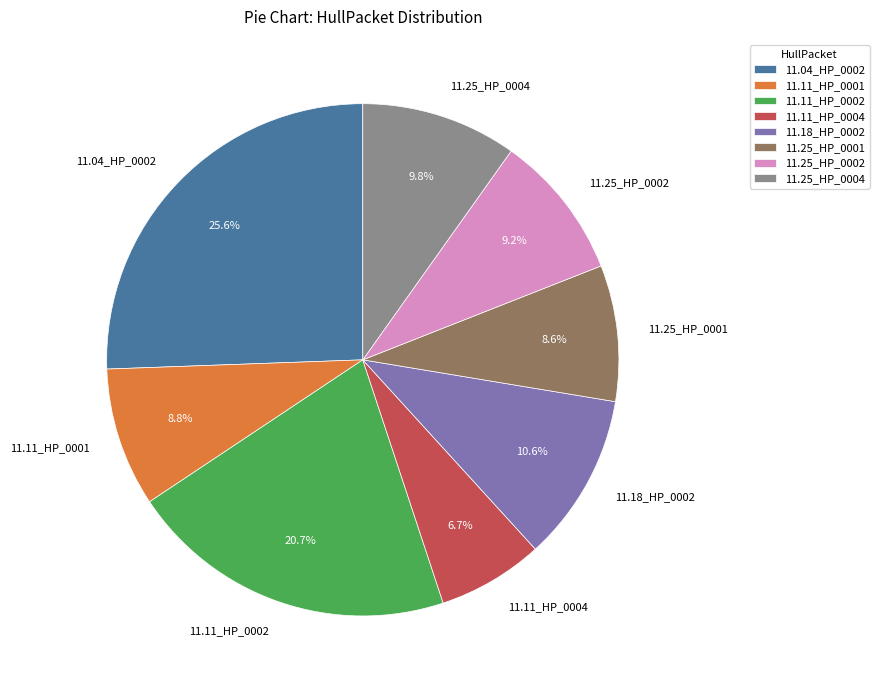

What percentage is NOT represented by 11.11_HP_0001?

91.2%